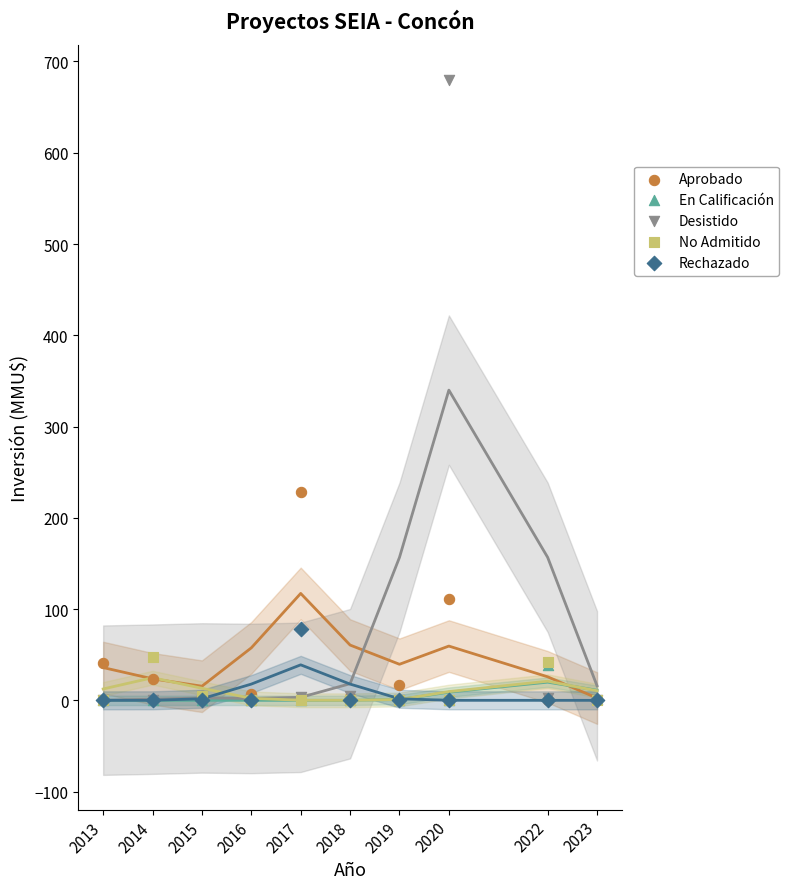

Across all series, what Y value is closest to 340?

228.8